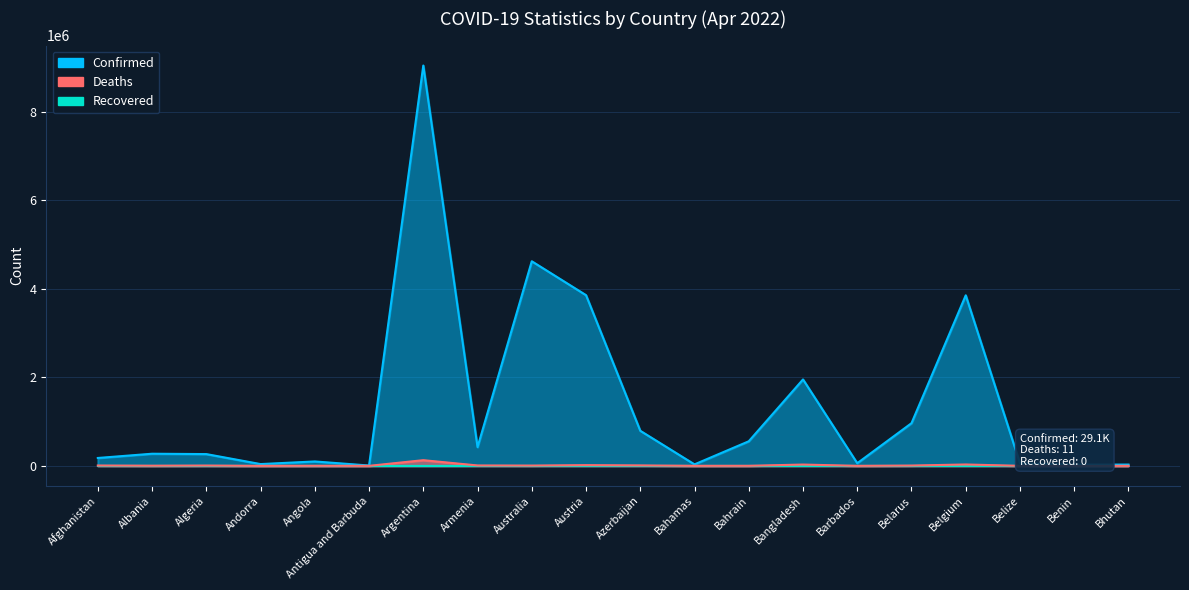

Which series changed the most between Barbados and Bhutan?

Confirmed